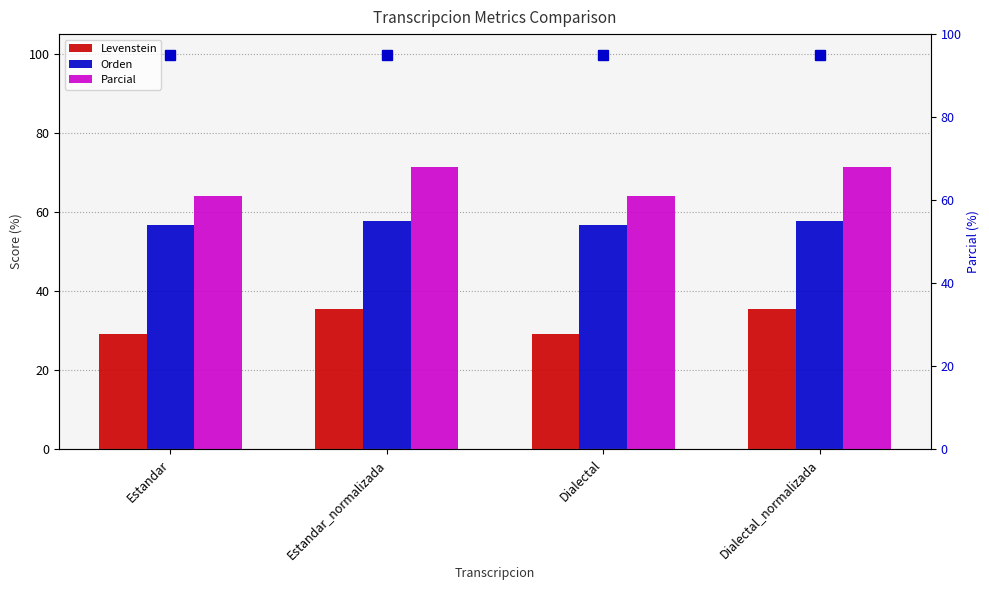

What is the smallest value displayed?

29.1